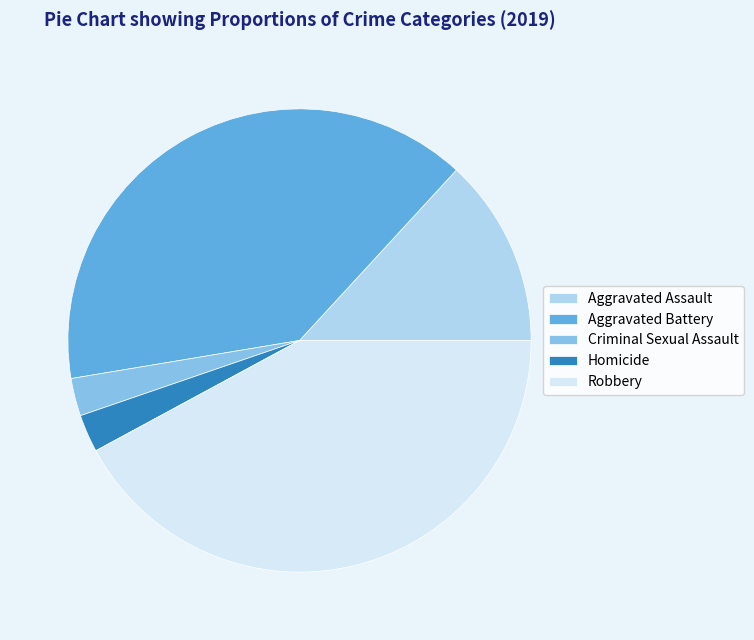

True or false: Robbery accounts for 42% of the total.

True